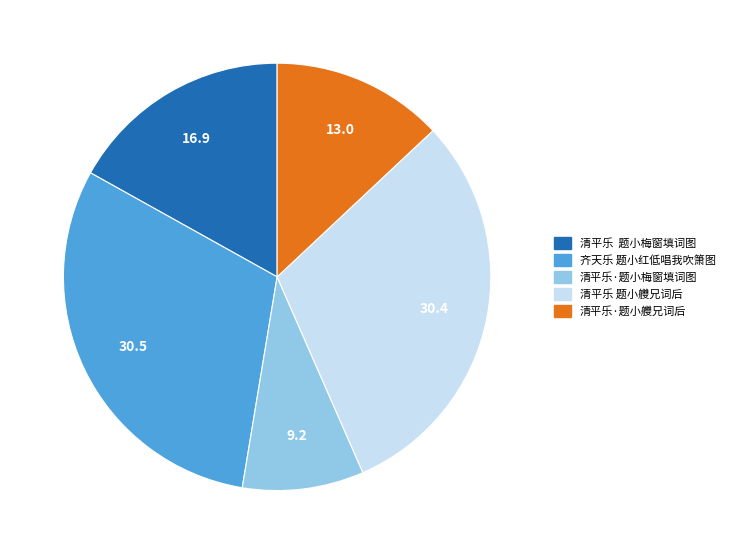

Is it true that 齐天乐 题小红低唱我吹箫图 is 43% of the pie?

False